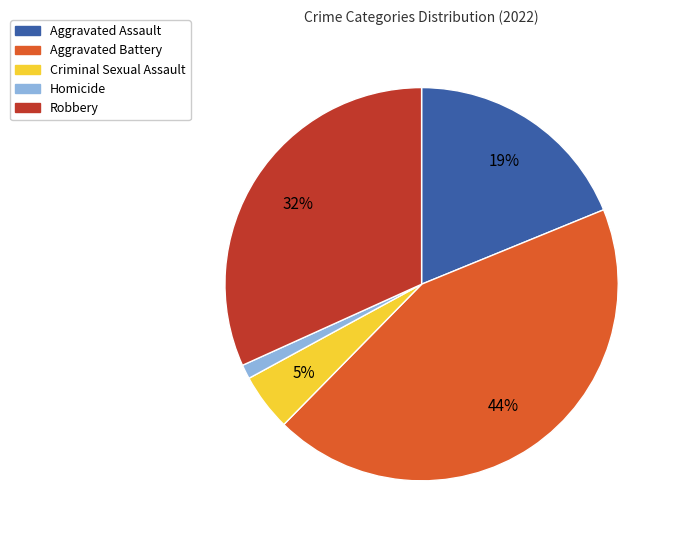

How many segments does this pie chart have?

5